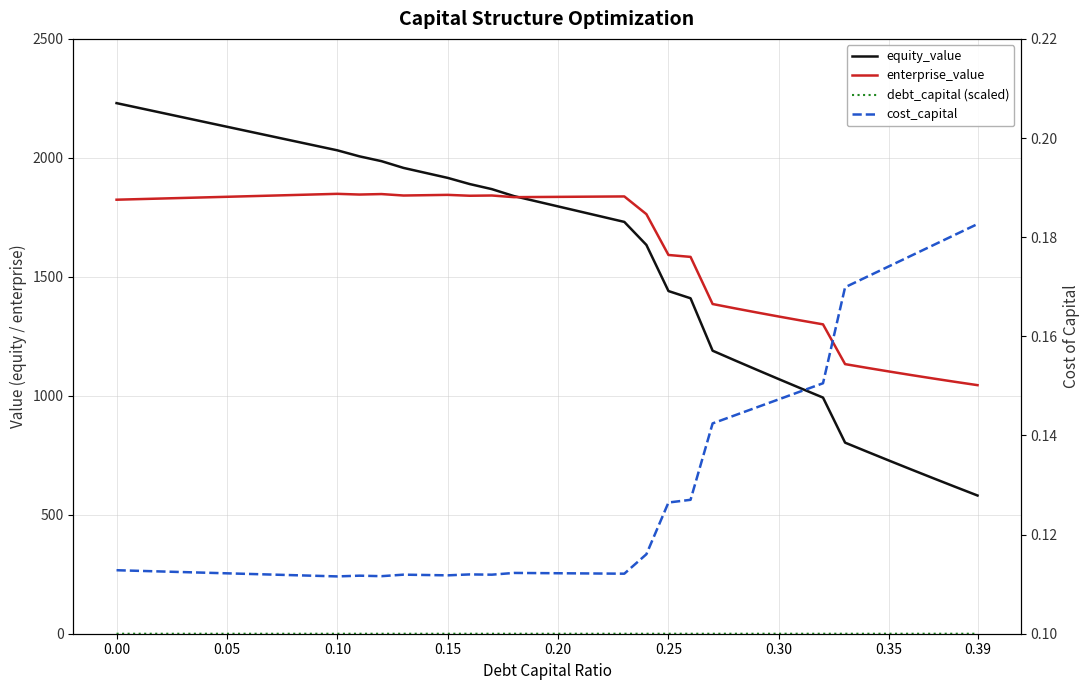

Reading right to left, transcribe all the data shown in this chart.

equity_value: 580.8	616.9	653.3	690.2	727.4	765.0	803.1	992.5	1031.0	1070.0	1109.3	1149.2	1189.4	1409.8	1440.2	1634.0	1730.8	1752.5	1774.2	1795.9	1817.6	1839.3	1868.6	1889.8	1915.8	1936.8	1957.7	1986.1	2006.4	2031.7	2051.5	2071.3	2091.1	2110.9	2130.8	2150.6	2170.4	2190.3	2210.1	2230.0
enterprise_value: 1044.7	1058.4	1072.6	1087.1	1102.0	1117.3	1133.1	1300.2	1316.4	1333.1	1350.2	1367.7	1385.7	1583.8	1591.8	1763.4	1837.8	1837.2	1836.6	1836.0	1835.4	1834.8	1841.8	1840.7	1844.5	1843.1	1841.7	1847.8	1845.8	1848.8	1846.3	1843.8	1841.3	1838.8	1836.4	1833.9	1831.4	1829.0	1826.5	1824.1
debt_capital (scaled): 0.0	0.0	0.0	0.0	0.0	0.0	0.0	0.0	0.0	0.0	0.0	0.0	0.0	0.0	0.0	0.0	0.0	0.0	0.0	0.0	0.0	0.0	0.0	0.0	0.0	0.0	0.0	0.0	0.0	0.0	0.0	0.0	0.0	0.0	0.0	0.0	0.0	0.0	0.0	0.0
cost_capital: 0.2	0.2	0.2	0.2	0.2	0.2	0.2	0.2	0.1	0.1	0.1	0.1	0.1	0.1	0.1	0.1	0.1	0.1	0.1	0.1	0.1	0.1	0.1	0.1	0.1	0.1	0.1	0.1	0.1	0.1	0.1	0.1	0.1	0.1	0.1	0.1	0.1	0.1	0.1	0.1